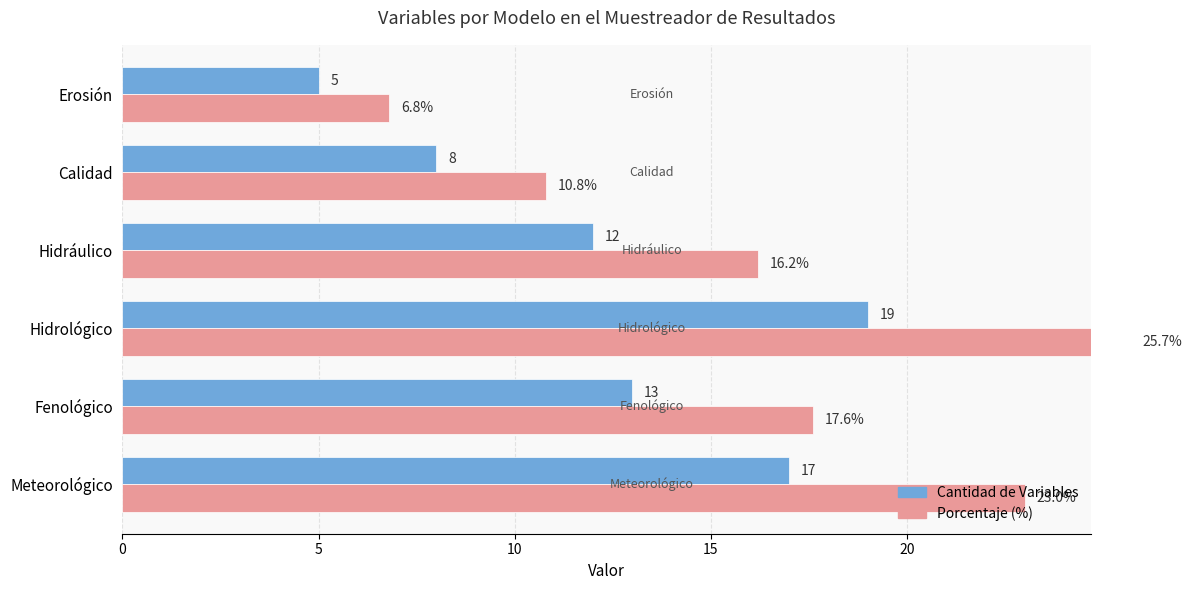

How many bars are there in each group?

2